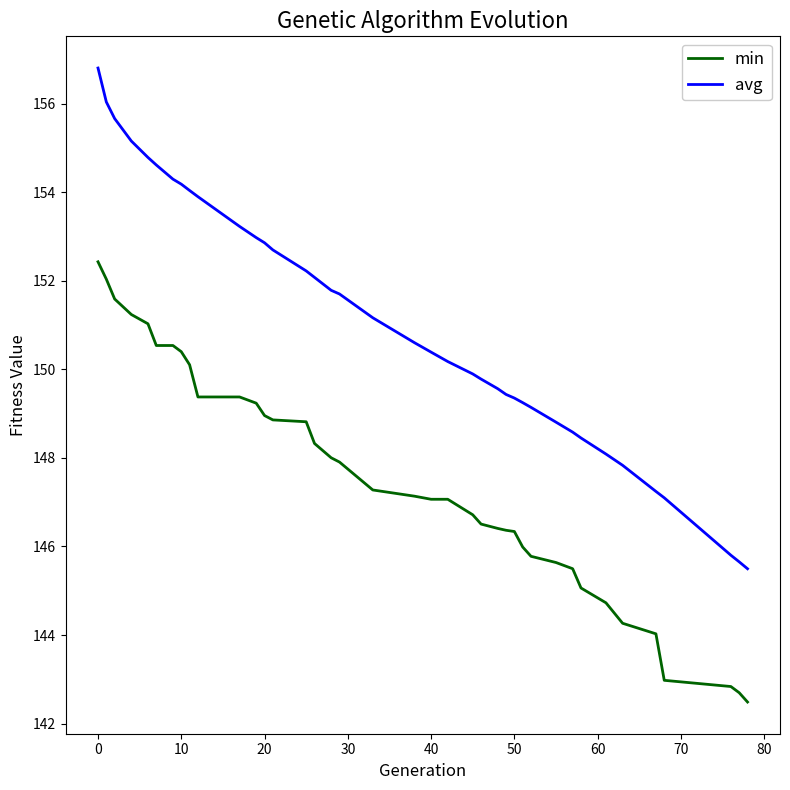

How many series are shown in this chart?

2